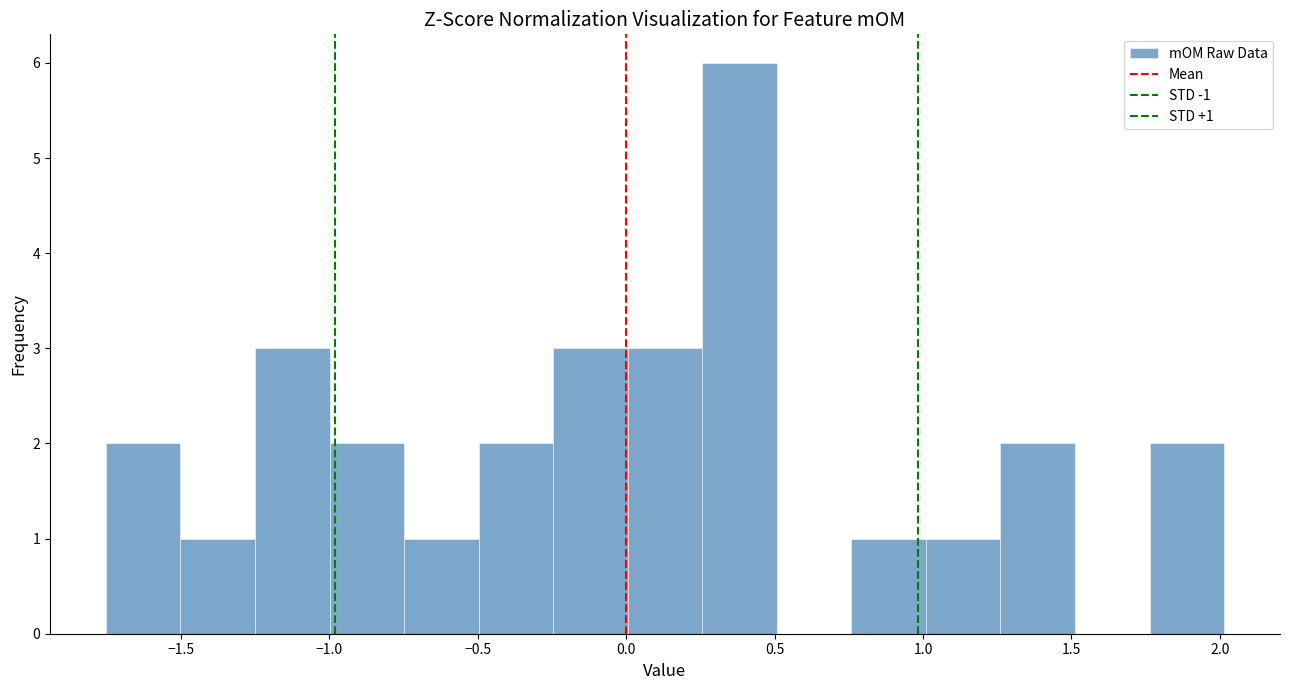

Which range on the x-axis has the tallest bar?

0.25 to 0.50